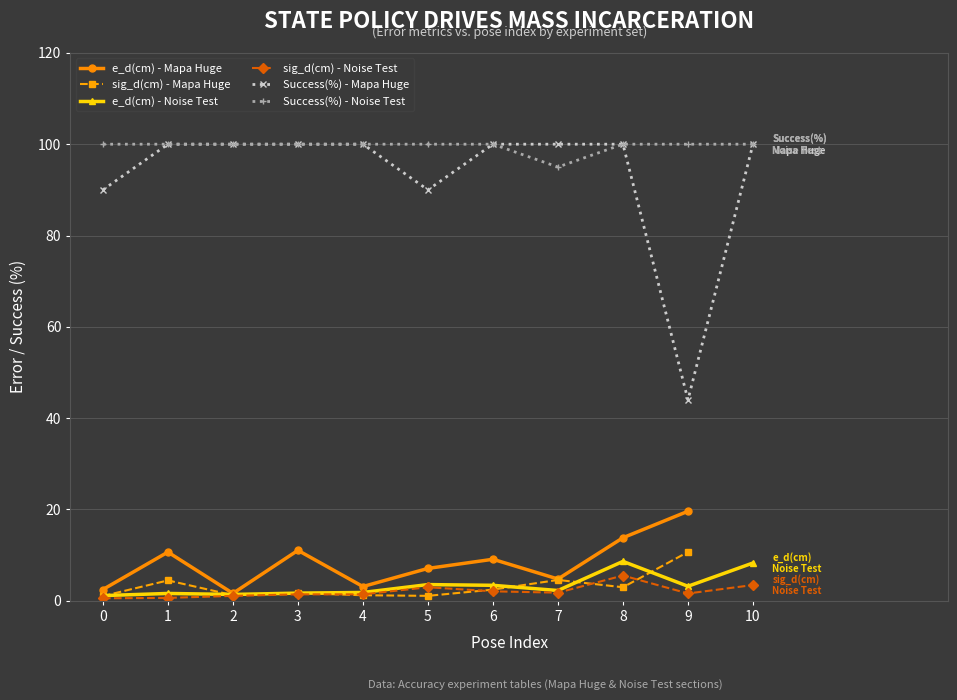

How many data points in Success(%) - Noise Test are less than 100?

1